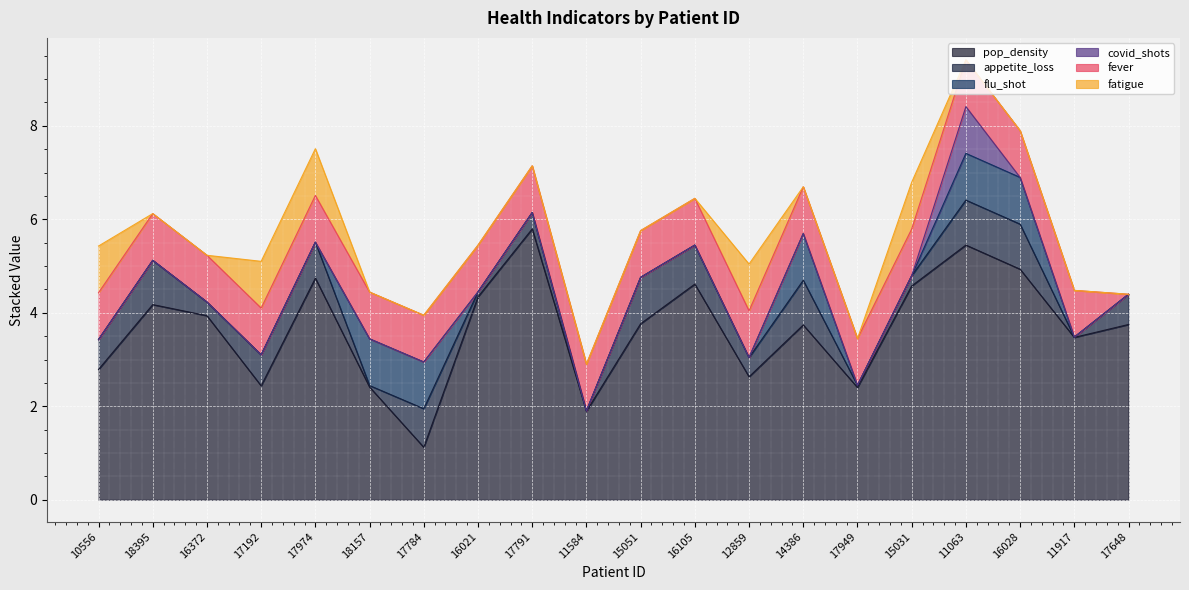

What is the difference between the appetite_loss values at 17648 and 17791?

0.3